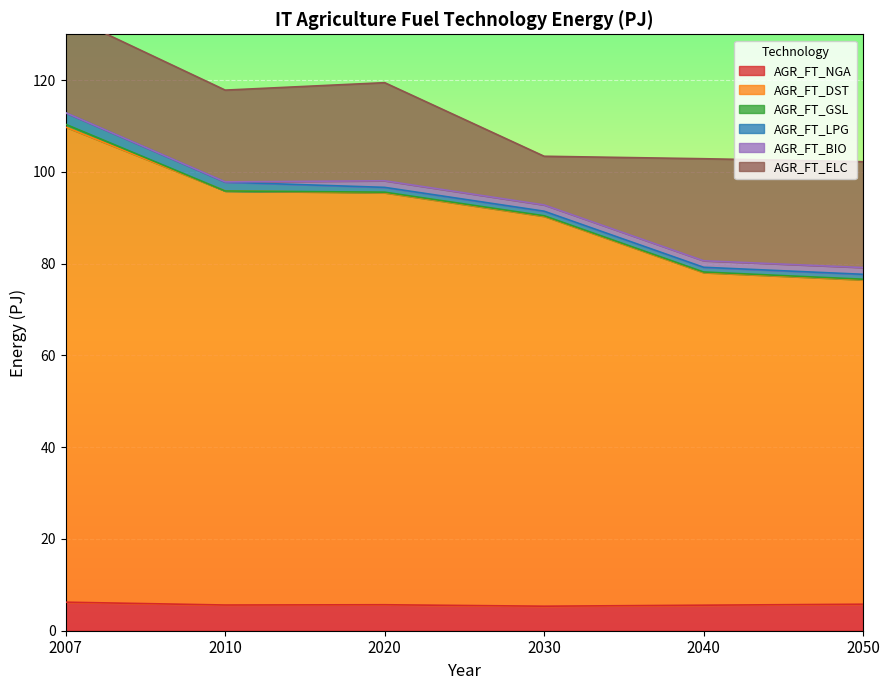

Where is the first local minimum for AGR_FT_GSL?

2010